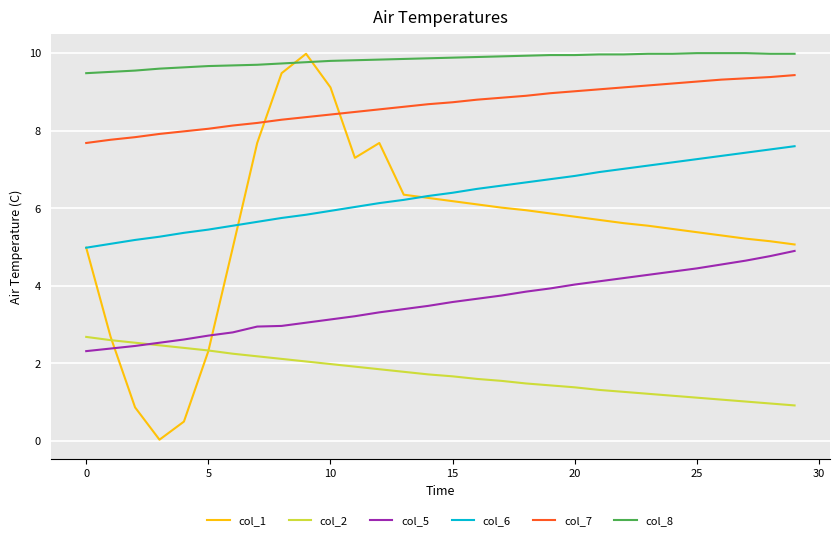

What is the minimum value for col_5?

2.3